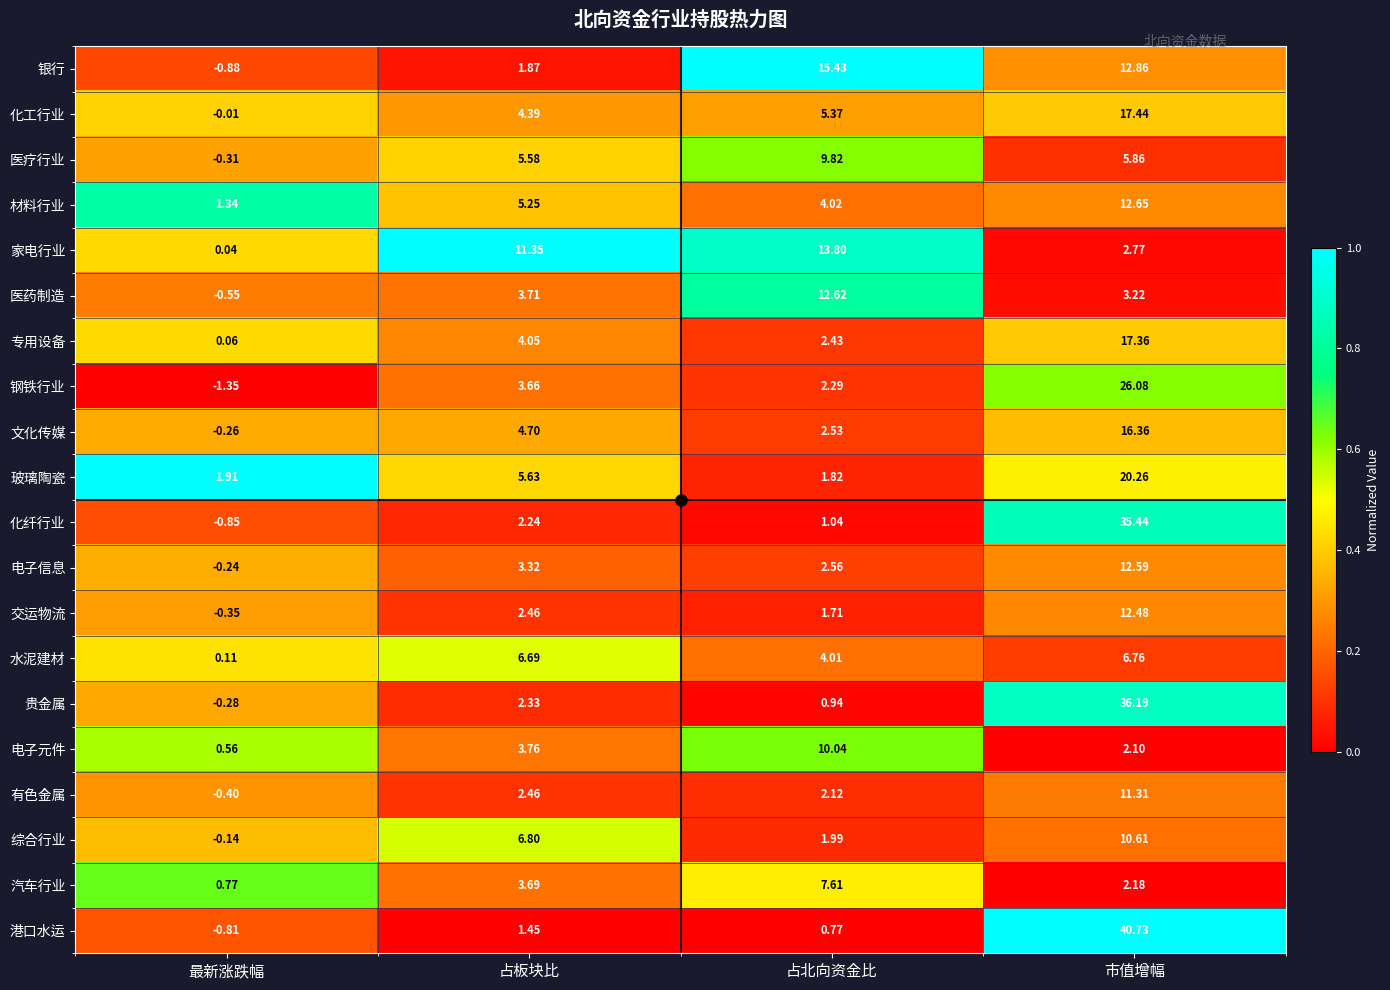

At which category is the sum across all series the highest?

市值增幅